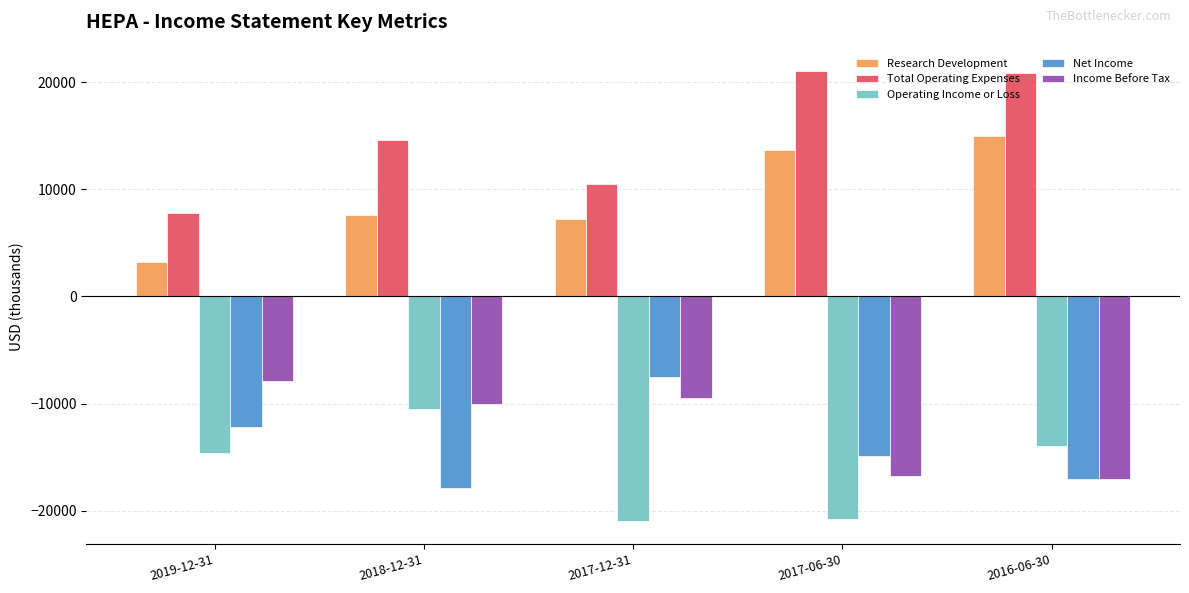

Count the number of data series in this chart.

5